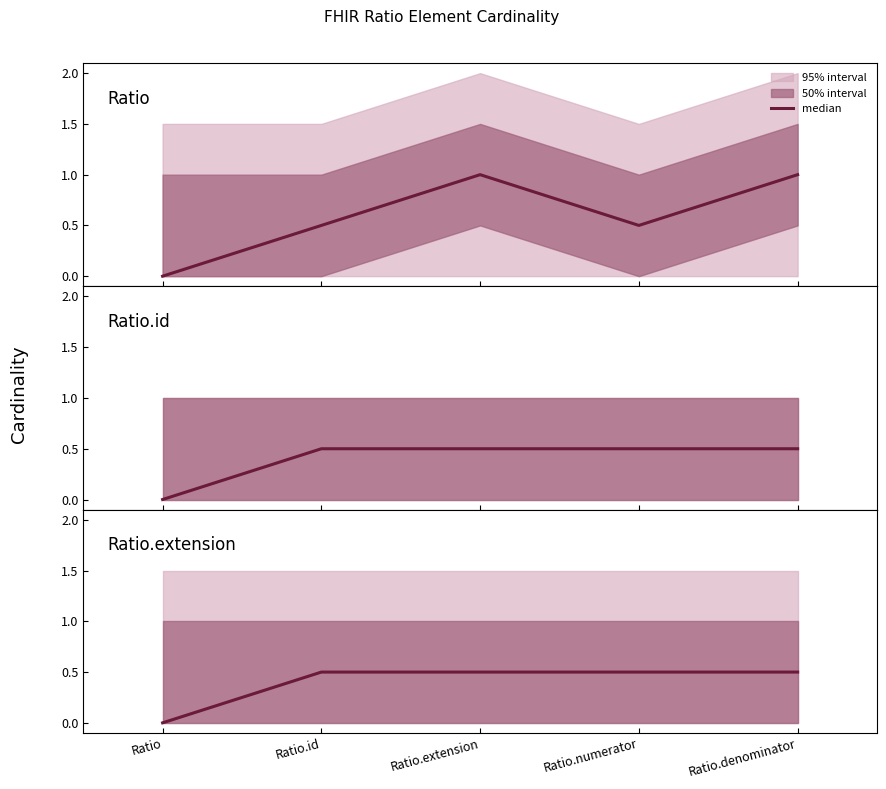

What is the change in value from Ratio to Ratio.numerator?

+0.5